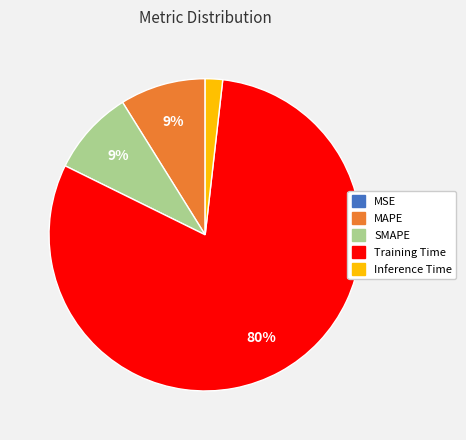

What percentage is the Inference Time slice, to the nearest percent?

2%